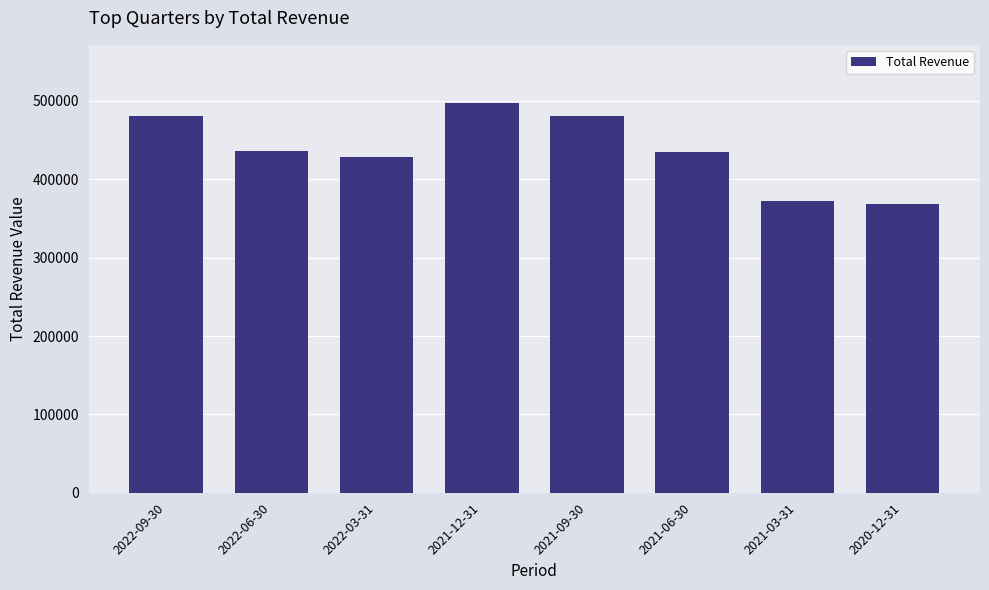

What value does the data have at 2021-09-30, to the nearest 100?

480600